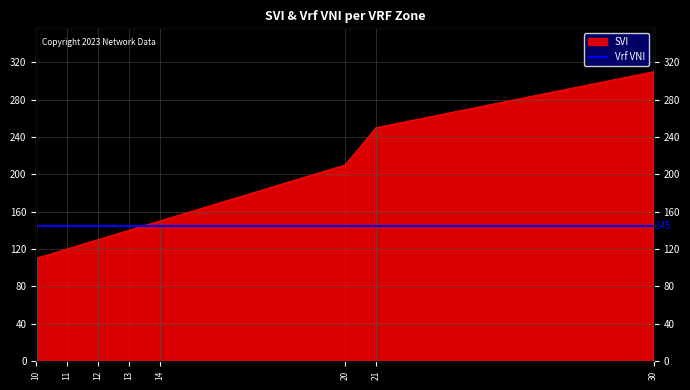

Does the chart display data point markers on the line(s)?

No